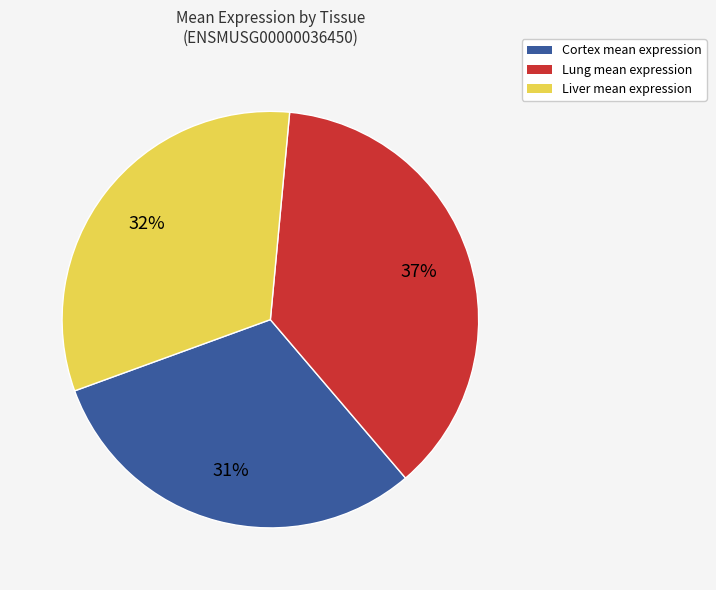

Is there a majority slice in this chart?

No